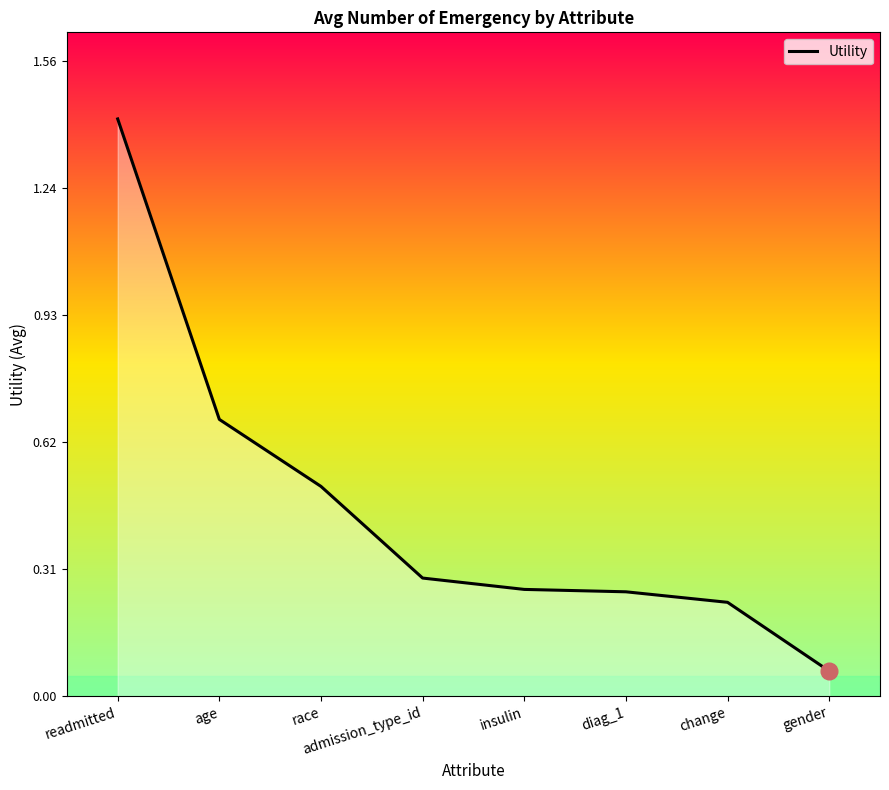

What value does the data have at readmitted?

1.4